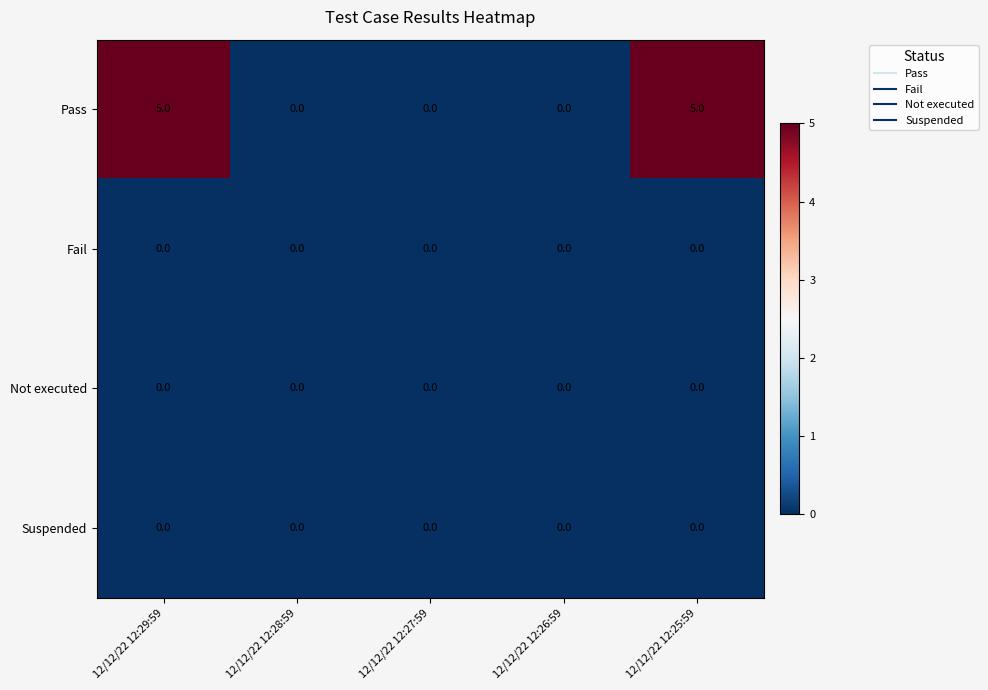

True or false: Suspended has a value of 0 at 12/12/22 12:28:59.

True